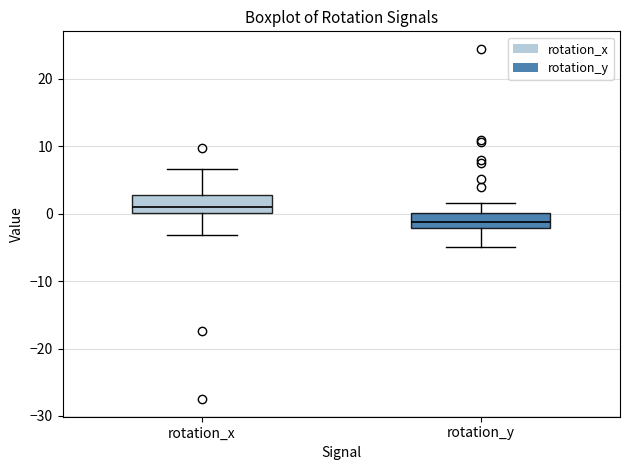

Reading left to right, transcribe this box plot: for each box, give where its median line is, the range the box spans, and where its two whiskers end, as read against the y-axis. The values are not printed on the chart, so give them approximately, as read against the axis.

rotation_x: median 1, box 0 to 3, whiskers -3 to 7
rotation_y: median -1, box -2 to 0, whiskers -5 to 2